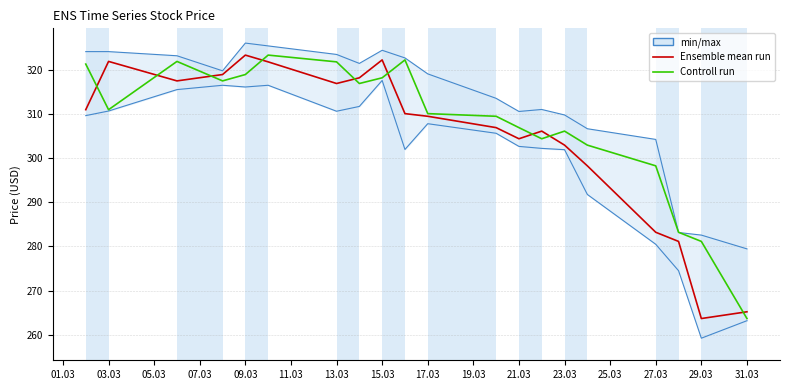

Reading left to right, what are all the values shown in this chart?

Ensemble mean run: 311.0	321.9	317.5	318.9	323.3	321.8	316.9	318.2	322.2	310.1	309.5	306.9	304.4	306.1	302.9	298.2	283.2	281.1	263.7	265.2
Controll run: 321.3	311.0	321.9	317.5	318.9	323.3	321.8	316.9	318.2	322.2	310.1	309.5	306.9	304.4	306.1	302.9	298.2	283.2	281.1	263.7